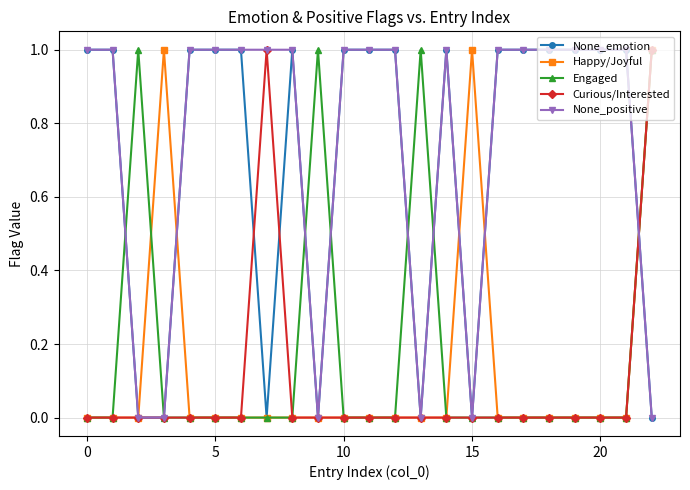

True or false: Happy/Joyful and None_emotion intersect in this chart.

True